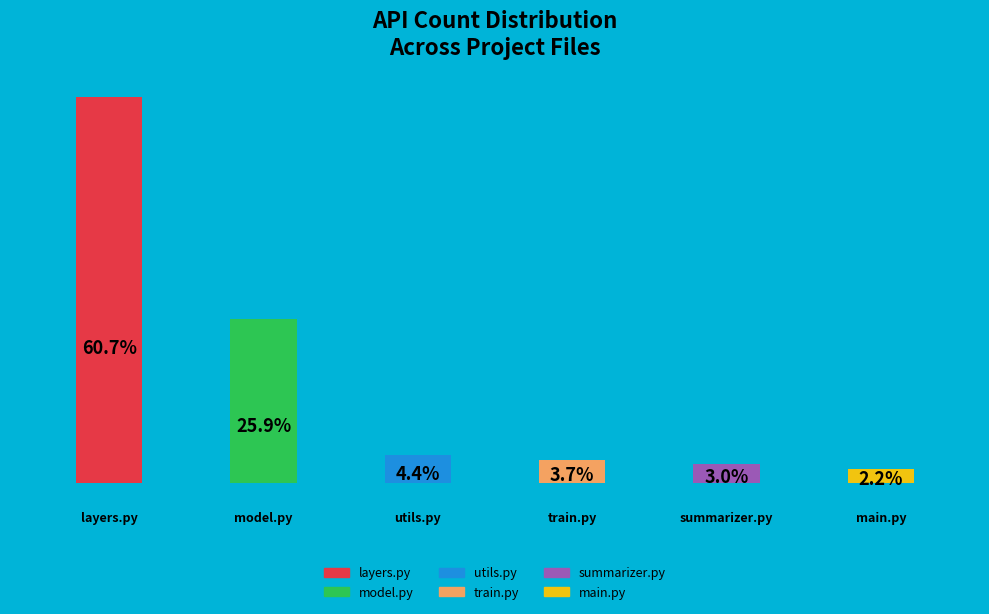

Which has a higher value, layers.py or train.py?

layers.py